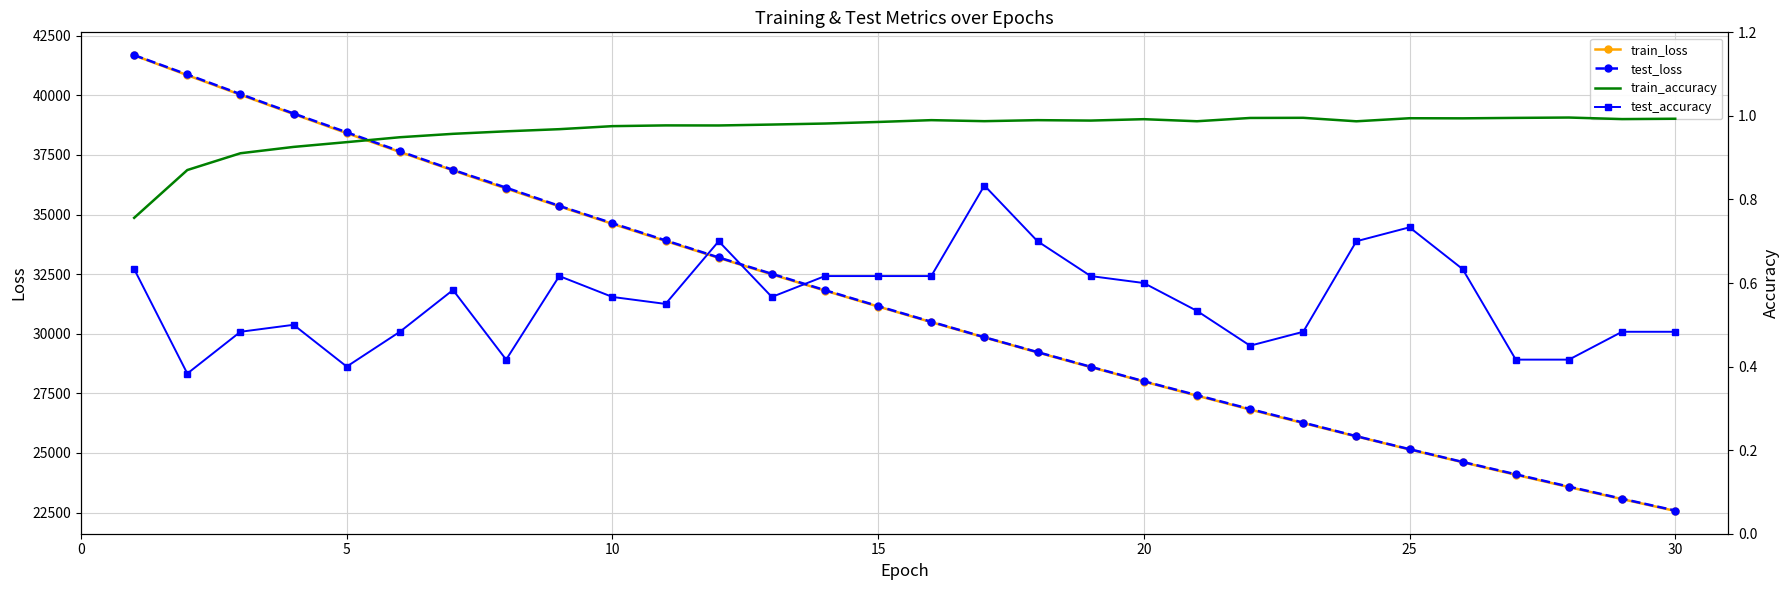

True or false: train_loss has more than 2 interior local peaks.

False